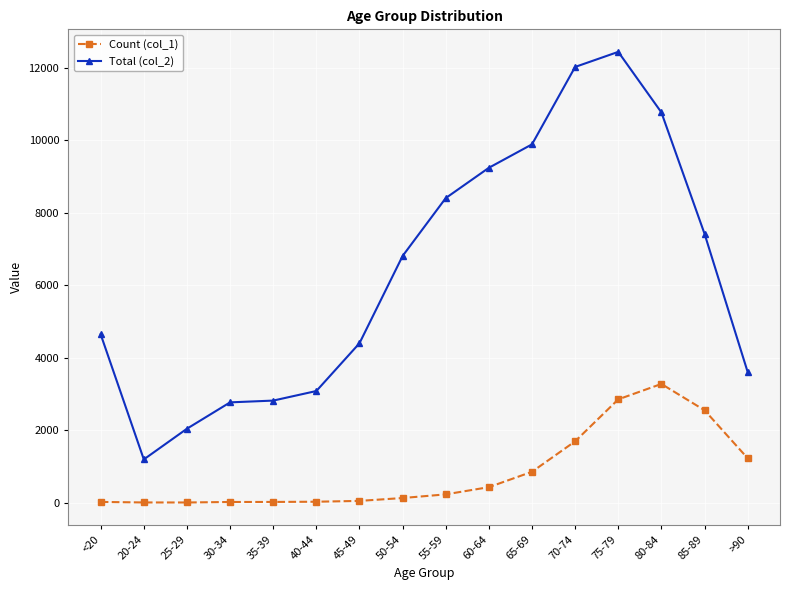

What is the difference between the second highest and minimum values in the Count (col_1) series?

2845